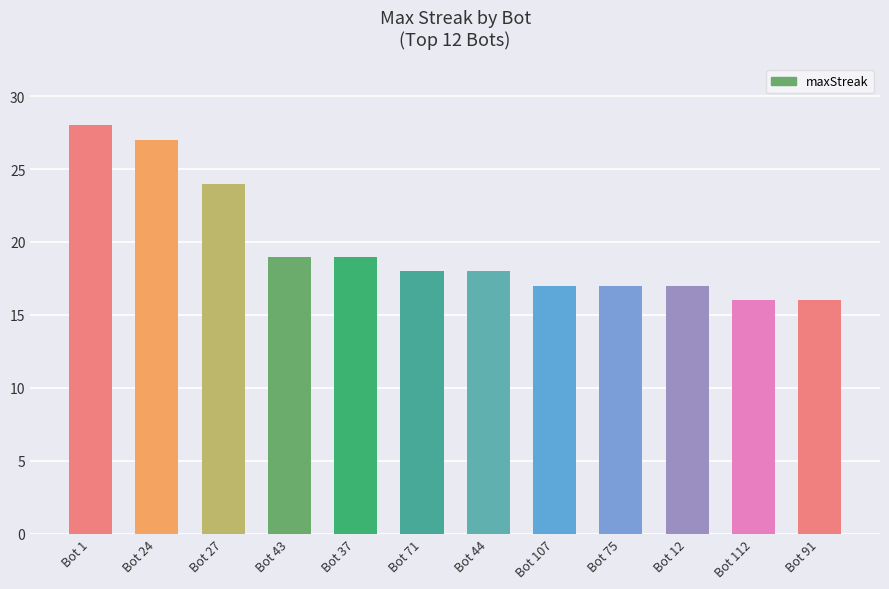

At which label does the data first exceed 18?

Bot 1